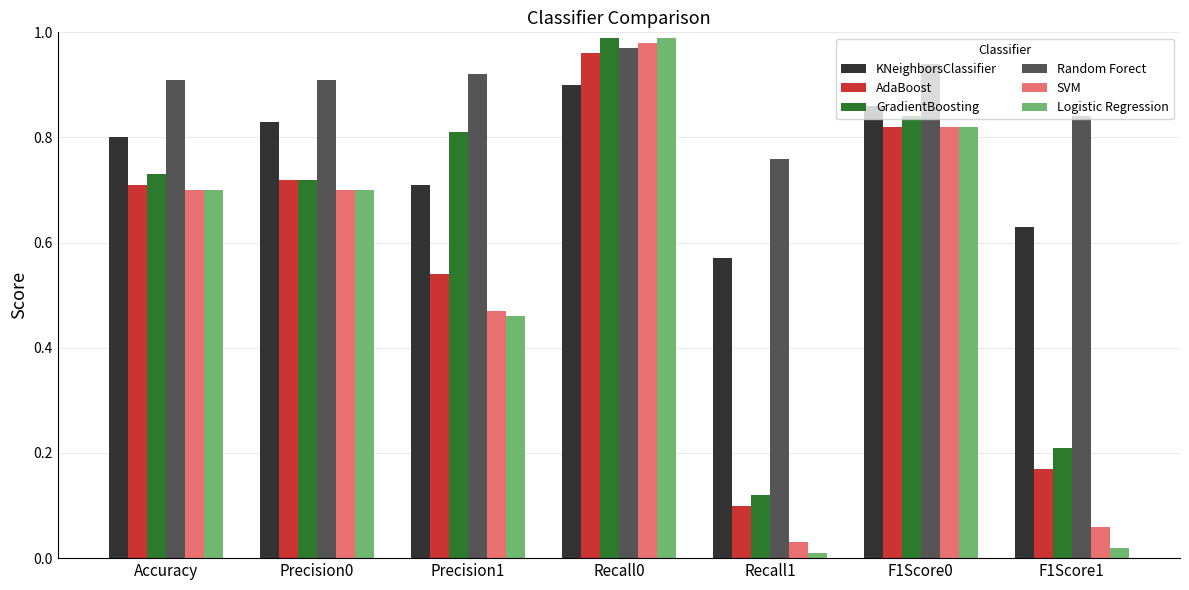

What is the sum of all SVM values?

3.8